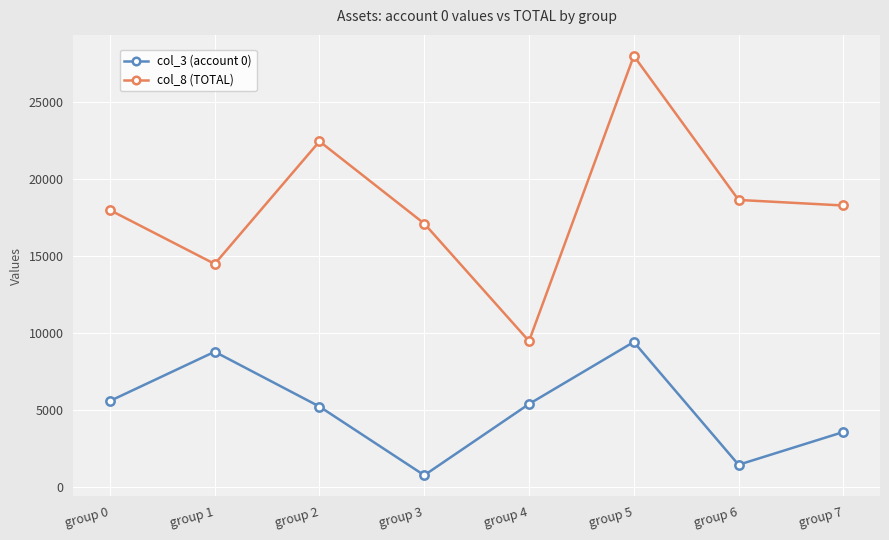

What is the highest value of the col_3 (account 0) series?

9395